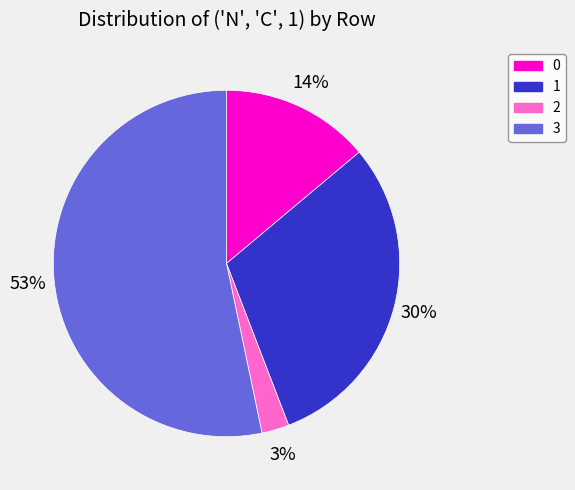

To the nearest percent, what portion does 3 represent?

53%